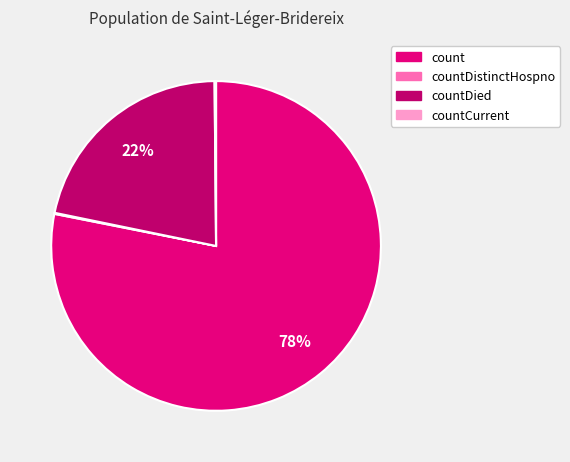

Which slice is the largest?

count